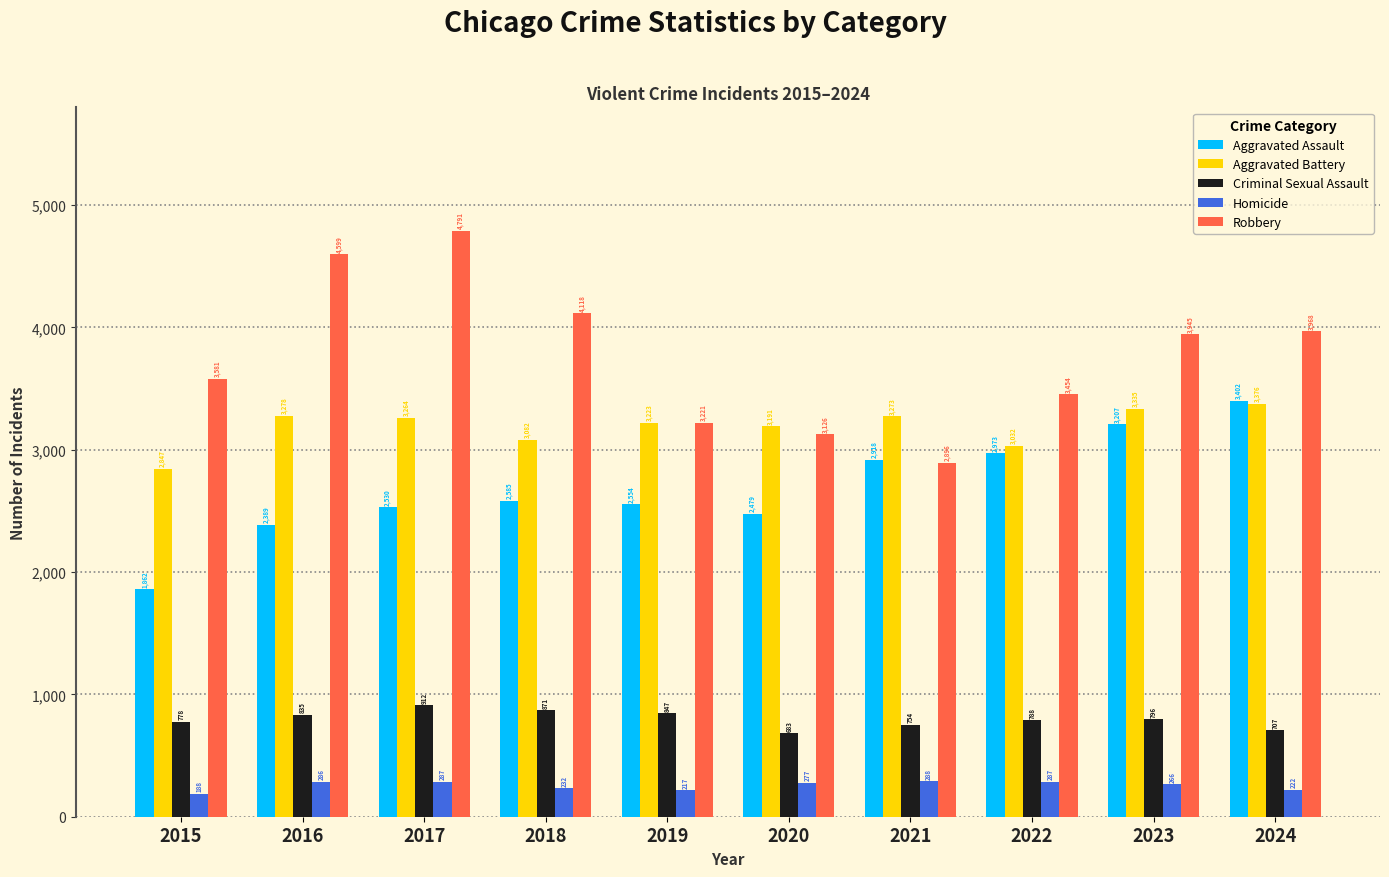

At how many categories does at least one series exceed 3178?

10